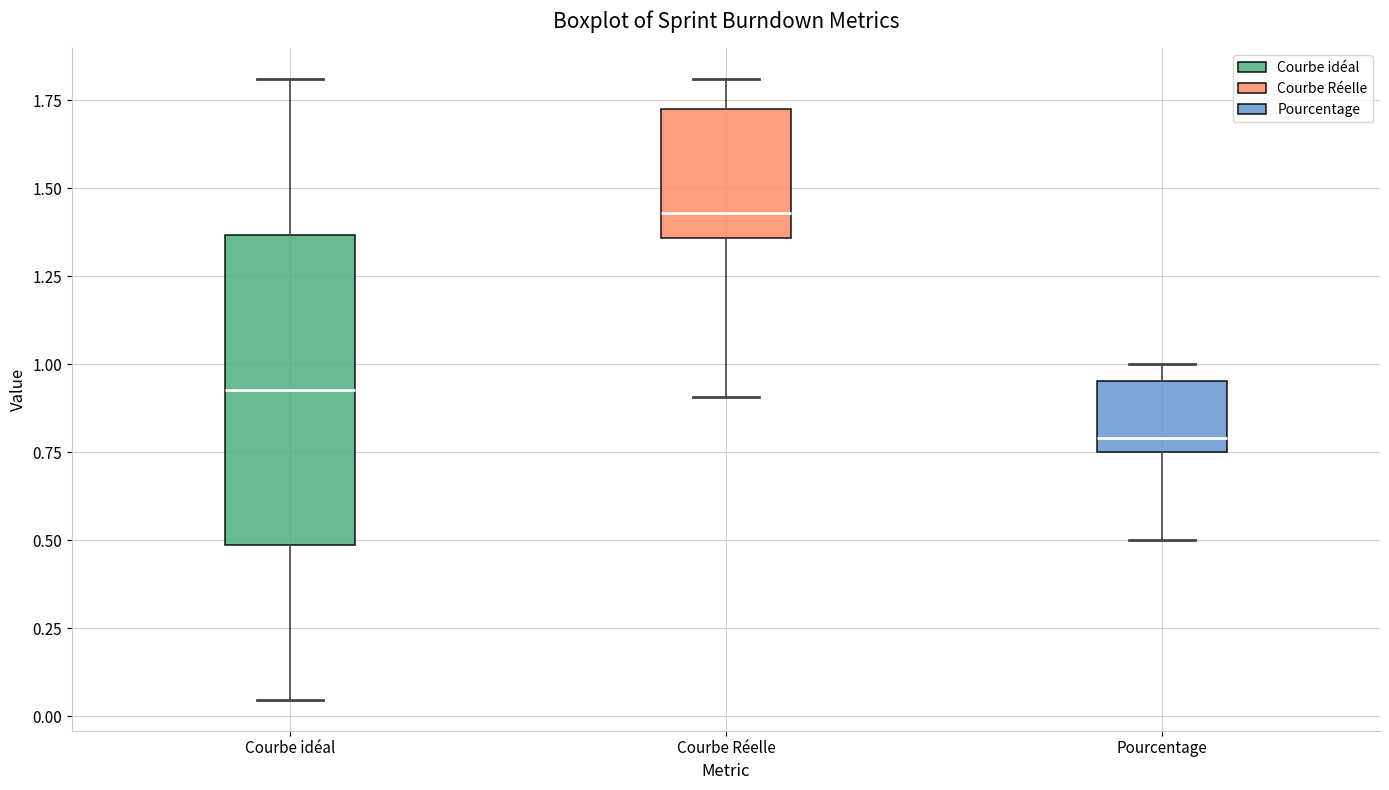

Reading left to right, transcribe this box plot: for each box, give where its median line is, the range the box spans, and where its two whiskers end, as read against the y-axis. The values are not printed on the chart, so give them approximately, as read against the axis.

Courbe idéal: median 0.95, box 0.50 to 1.35, whiskers 0.05 to 1.80
Courbe Réelle: median 1.45, box 1.35 to 1.75, whiskers 0.90 to 1.80
Pourcentage: median 0.80, box 0.75 to 0.95, whiskers 0.50 to 1.00